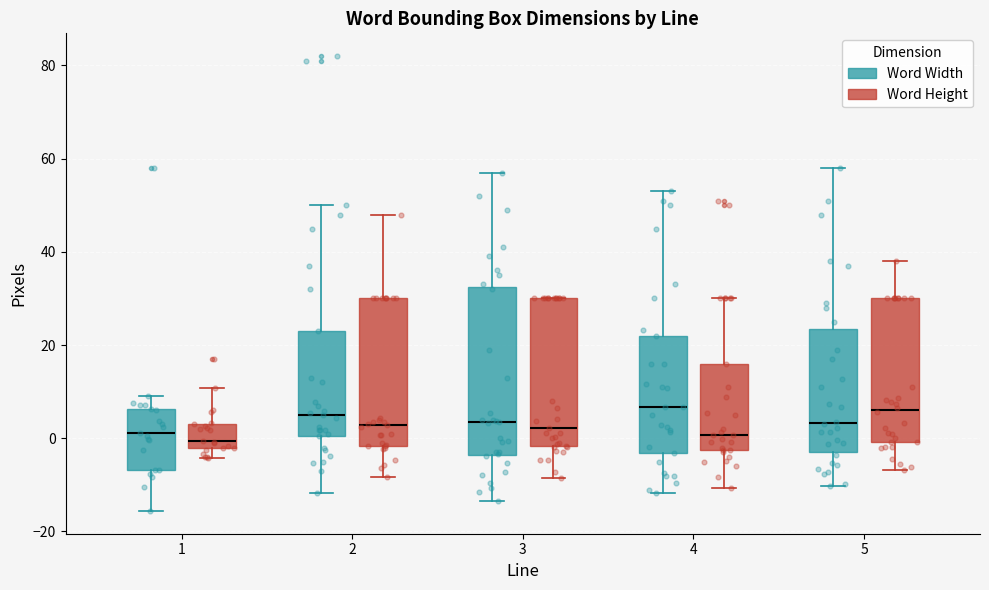

Reading left to right, transcribe this box plot: for each box, give where its median line is, the range the box spans, and where its two whiskers end, as read against the y-axis. The values are not printed on the chart, so give them approximately, as read against the axis.

1 (Word Width): median 2, box -6 to 6, whiskers -16 to 10
1 (Word Height): median 0, box -2 to 4, whiskers -4 to 10
2 (Word Width): median 6, box 0 to 24, whiskers -12 to 50
2 (Word Height): median 2, box -2 to 30, whiskers -8 to 48
3 (Word Width): median 4, box -4 to 32, whiskers -14 to 58
3 (Word Height): median 2, box -2 to 30, whiskers -8 to 30
4 (Word Width): median 6, box -4 to 22, whiskers -12 to 54
4 (Word Height): median 0, box -2 to 16, whiskers -10 to 30
5 (Word Width): median 4, box -4 to 24, whiskers -10 to 58
5 (Word Height): median 6, box 0 to 30, whiskers -6 to 38